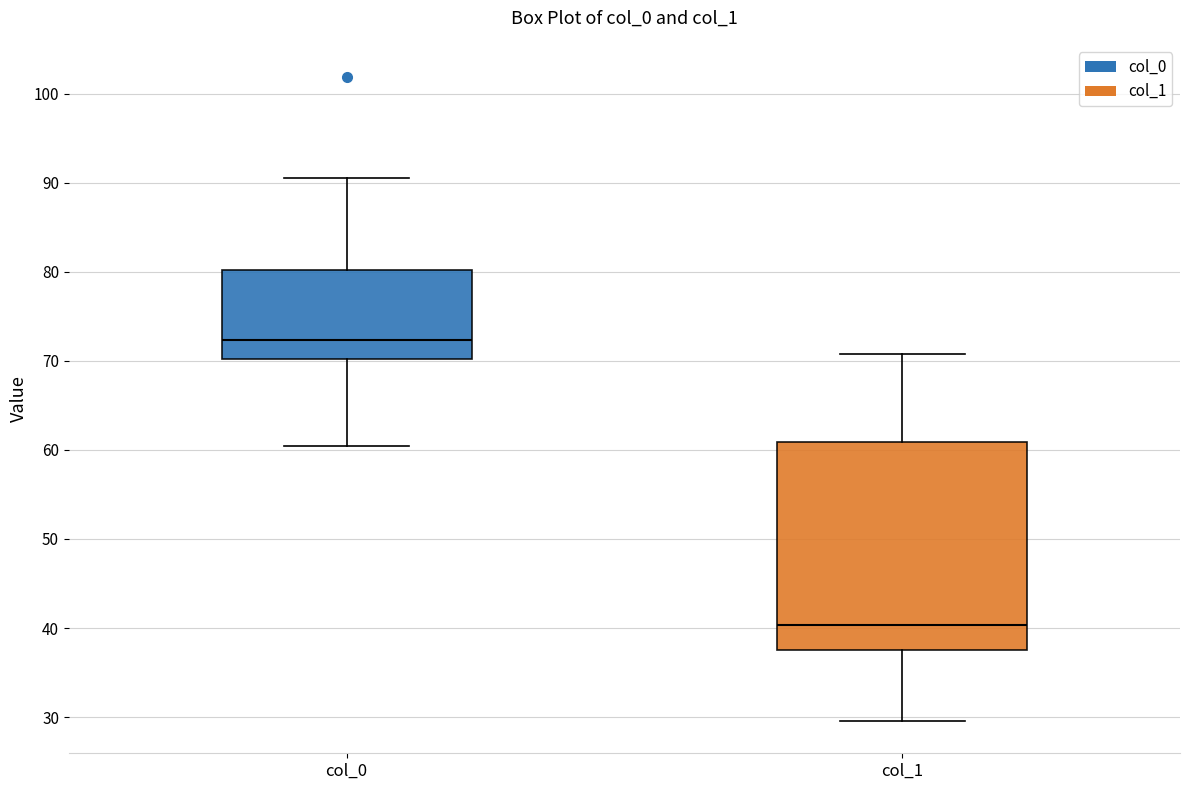

Where does the lower whisker of the box for col_0 end on the y-axis? The values are not printed on the chart, so give them approximately, as read against the axis.

60